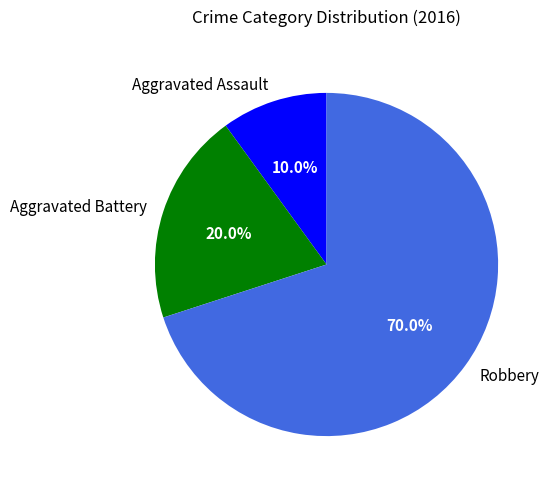

How many slices are in this pie chart?

3